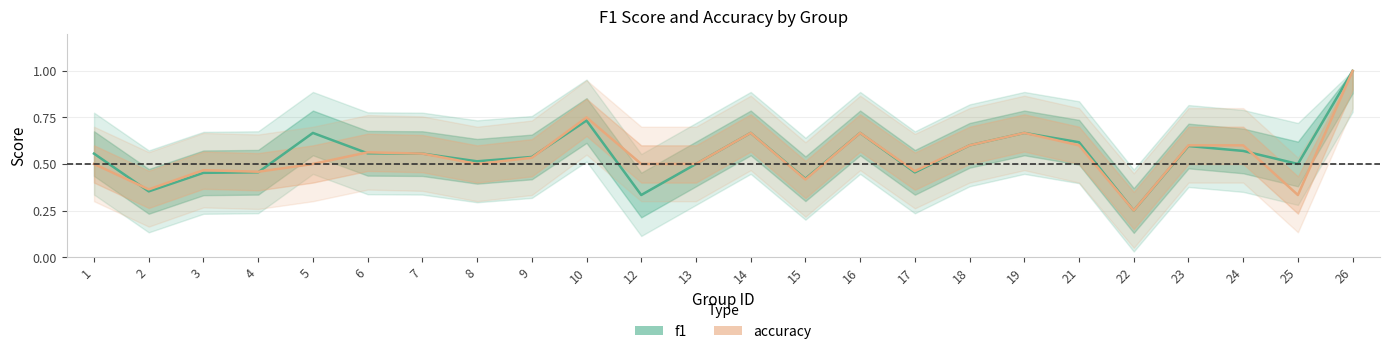

How many interior local valleys does the accuracy series have?

7